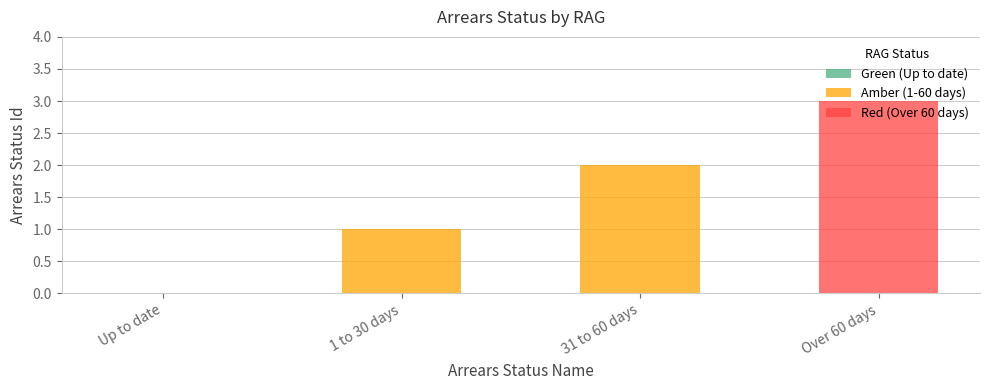

The chart shows a value of 1 at 1 to 30 days. True or false?

True